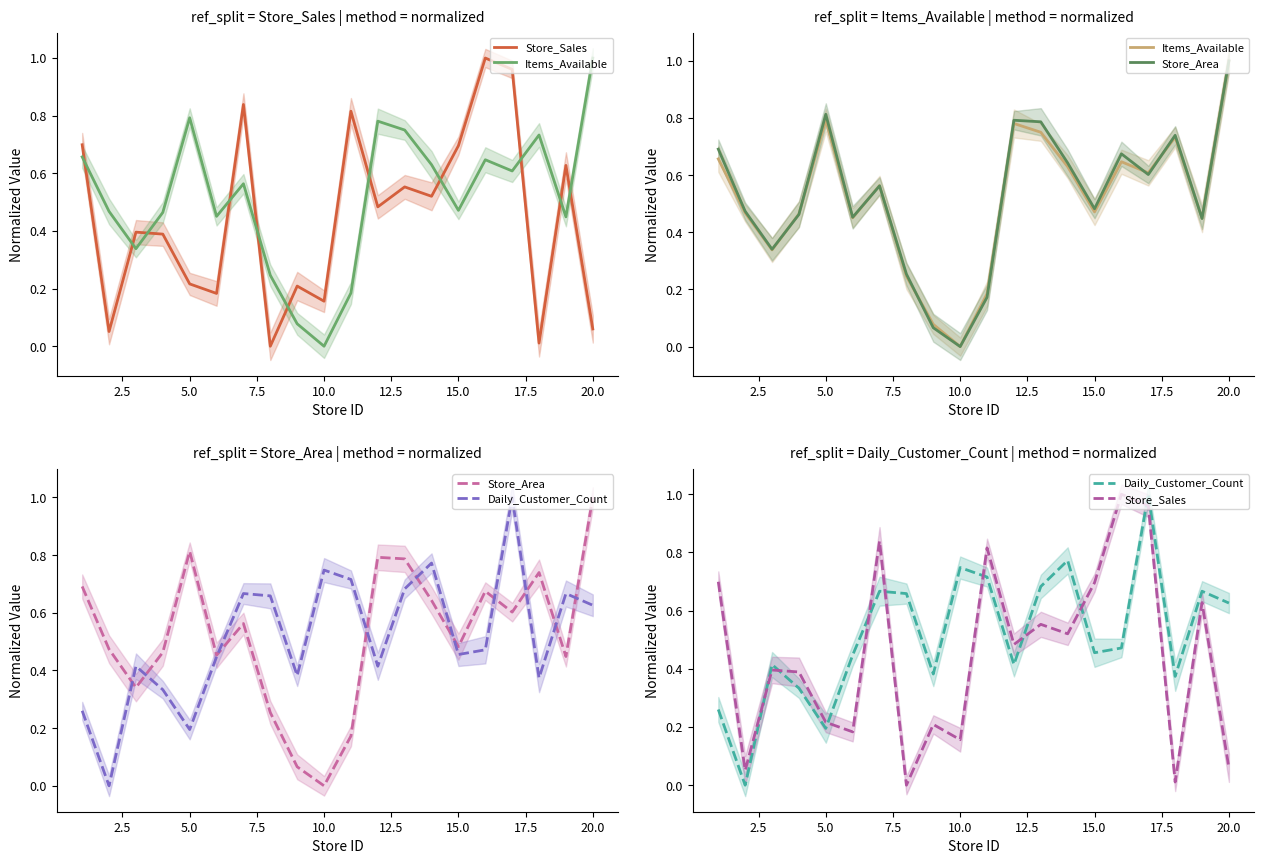

What is the value of the Store_Sales point at the 14th from the left?

0.5